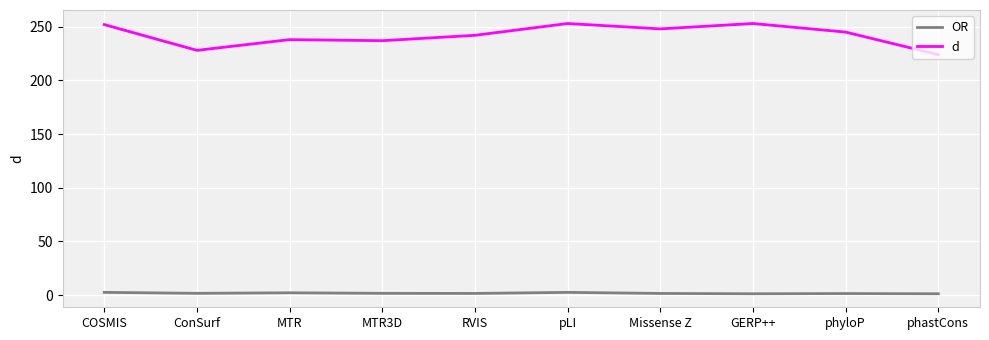

What is the minimum value for d?

224.0